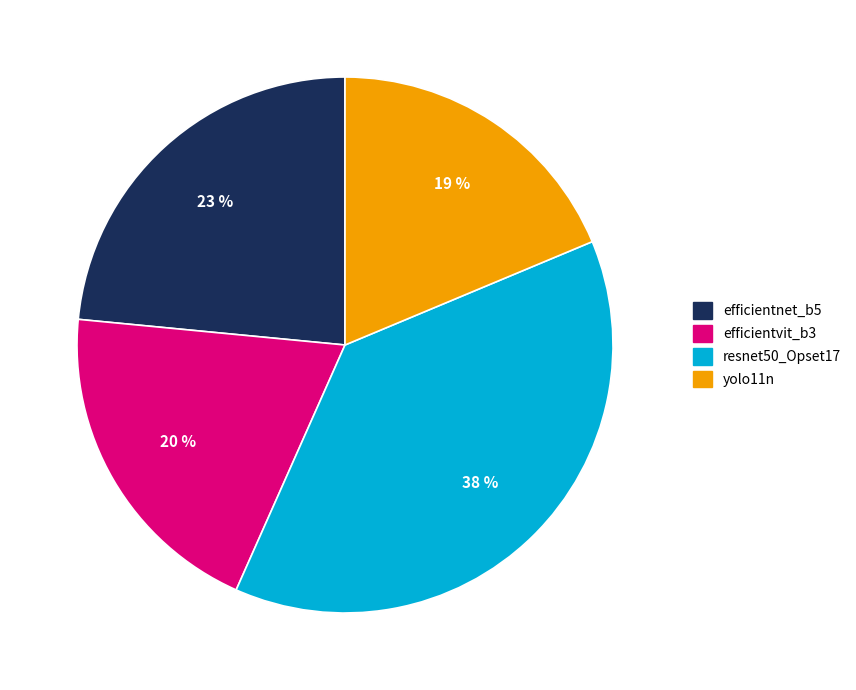

Count the number of slices in the pie.

4